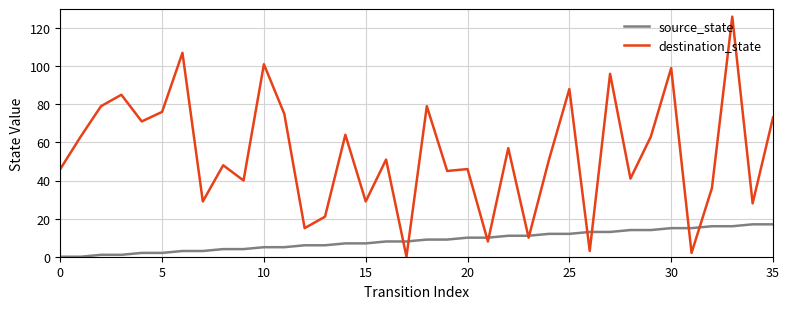

Which series has the widest spread of values?

destination_state